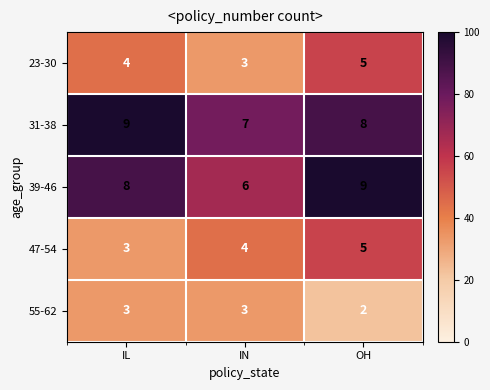

Which series has the largest range (max minus min)?

39-46